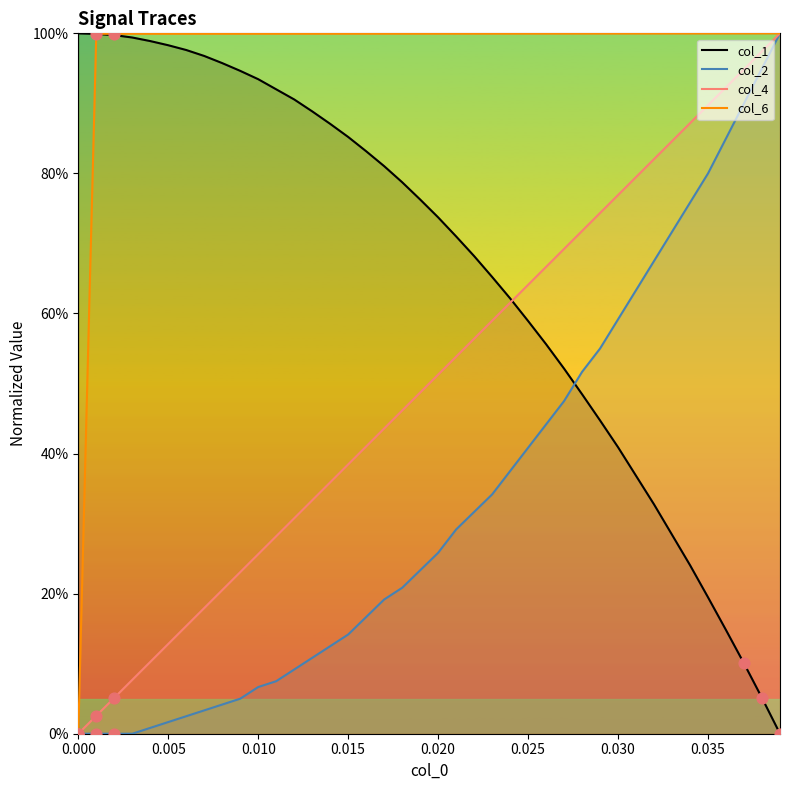

Which series has the largest total across all categories?

col_6